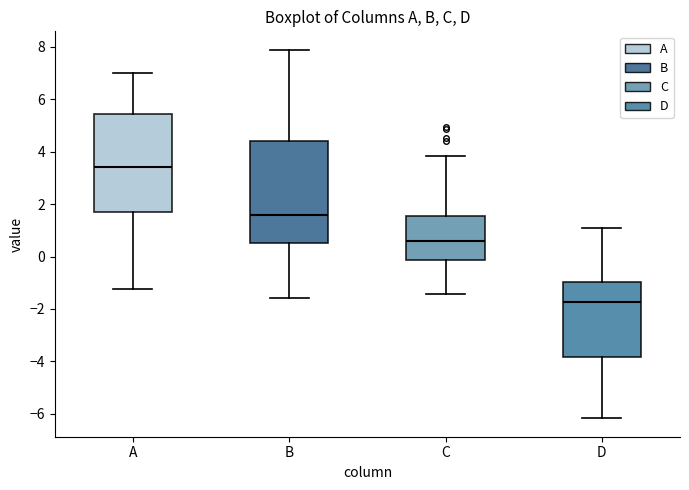

Where does the upper whisker of the box for A end on the y-axis? The values are not printed on the chart, so give them approximately, as read against the axis.

7.0